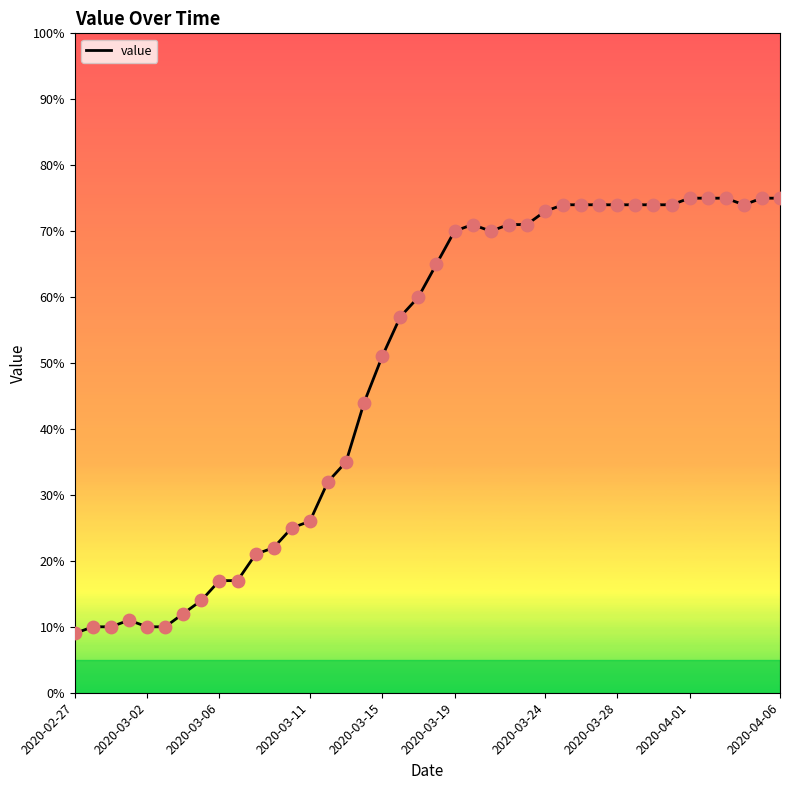

What is the smallest value displayed?

9